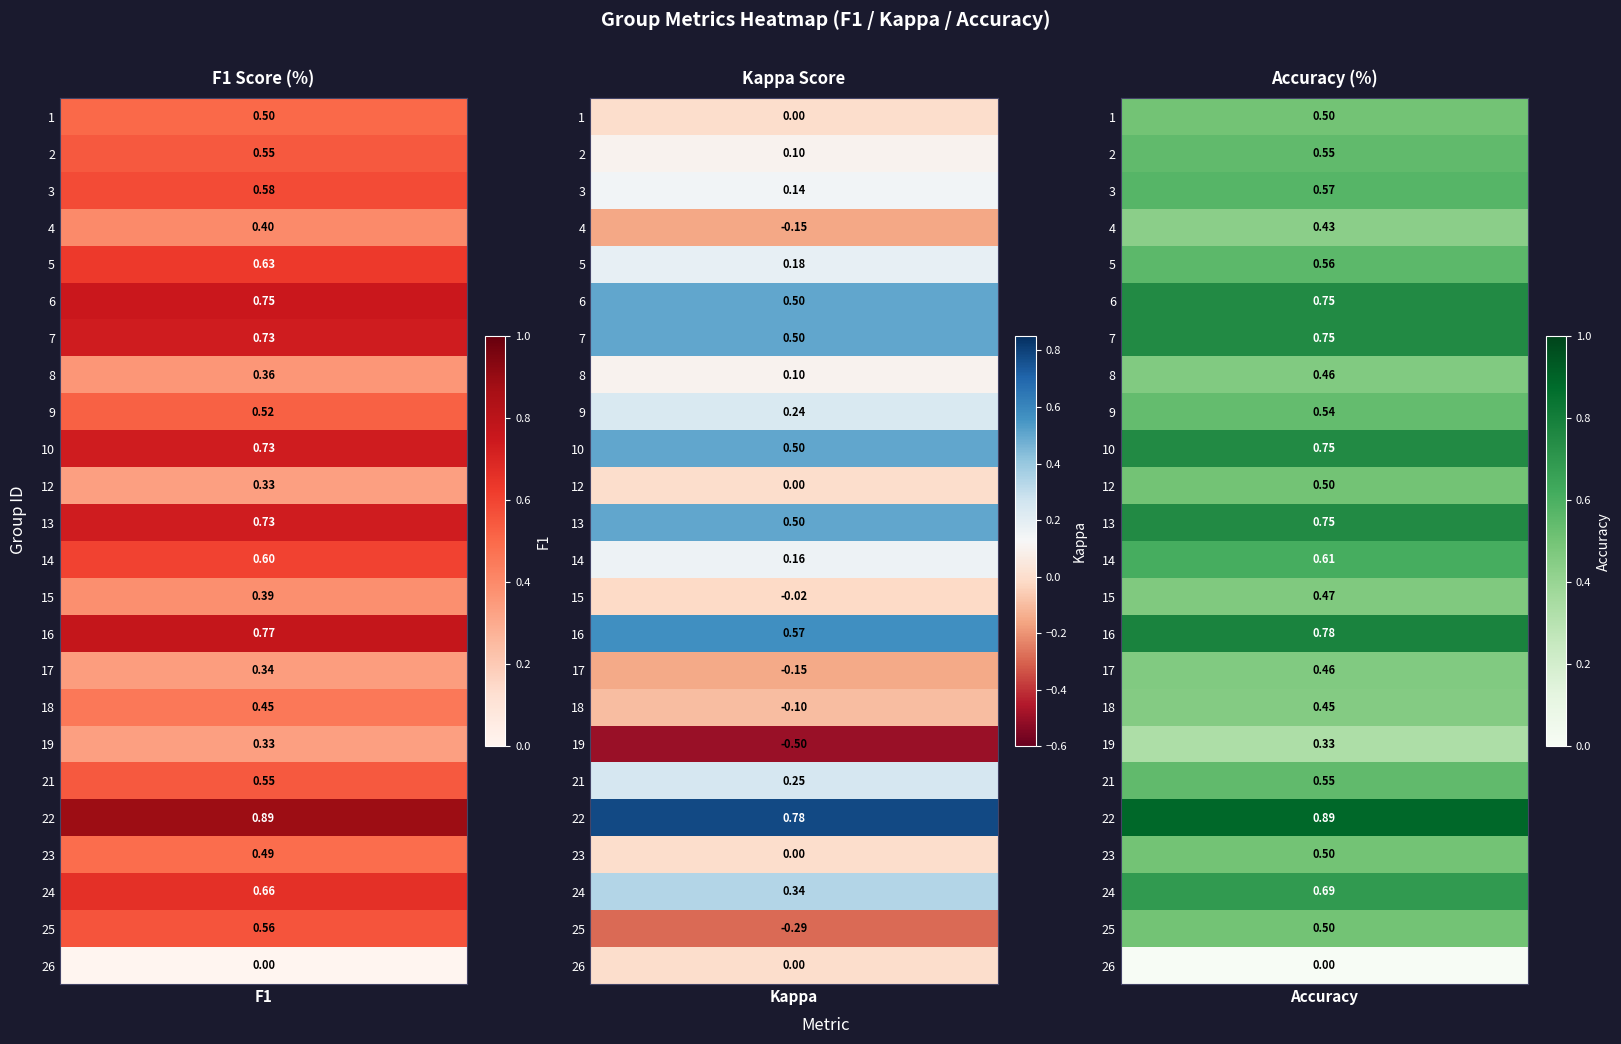

What is the difference between the f1 values at 2 and 7?

0.2